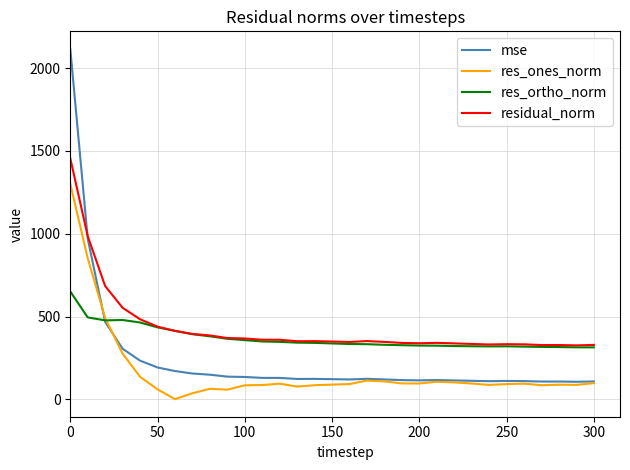

Which series has the largest total across all categories?

residual_norm